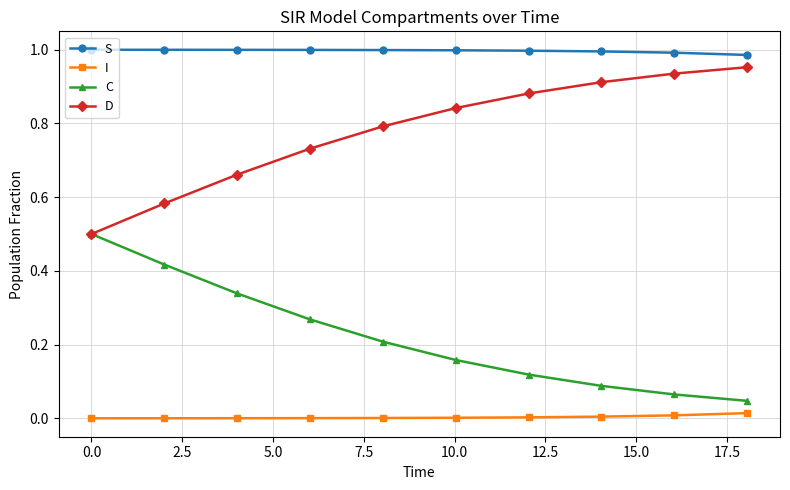

Which series has the largest total across all categories?

S